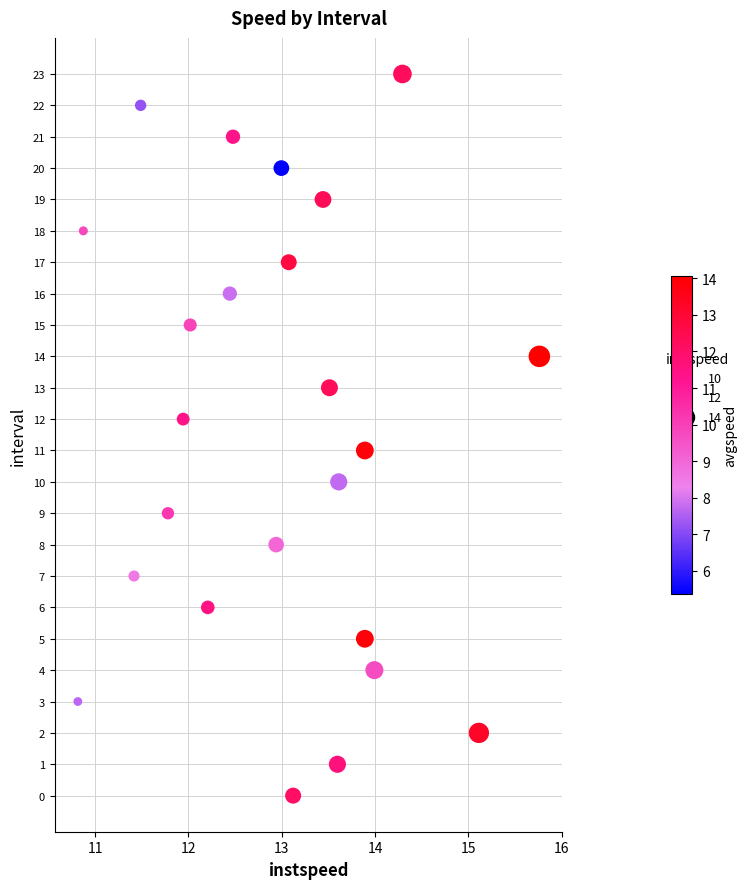

What is the range of Y values (max minus min)?

23